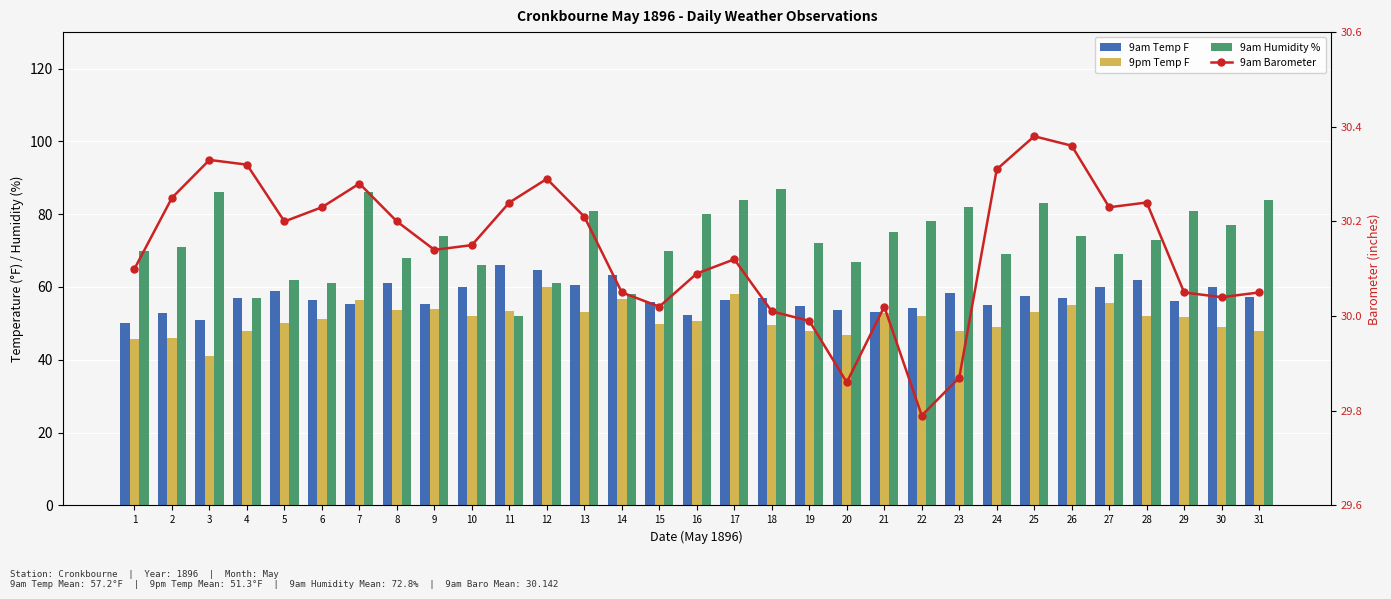

Which category has the highest value across all series?

18